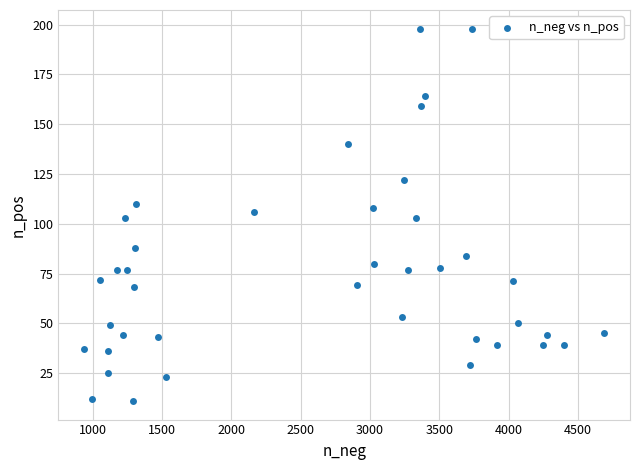

What is the range of X values (max minus min)?

3748